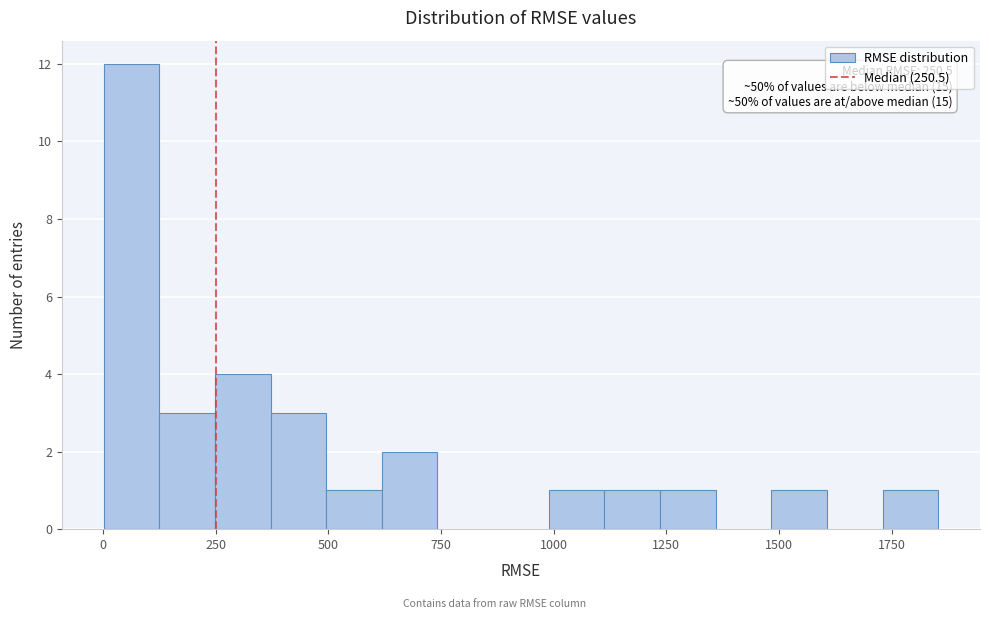

Around what value on the x-axis is the tallest bar? Give the approximate position of its centre, as read against the axis.

50